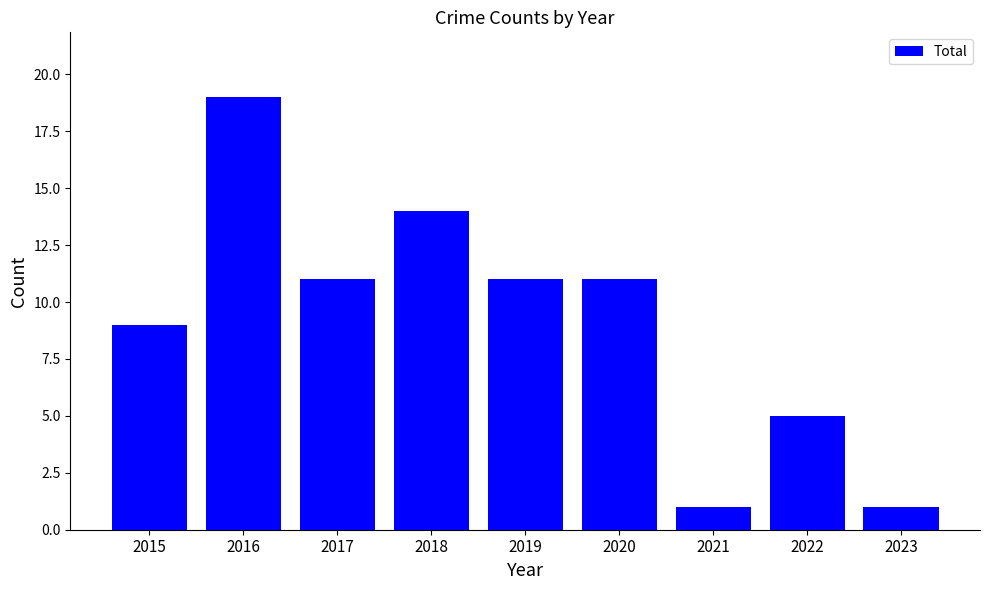

What is the maximum value shown in the chart?

19